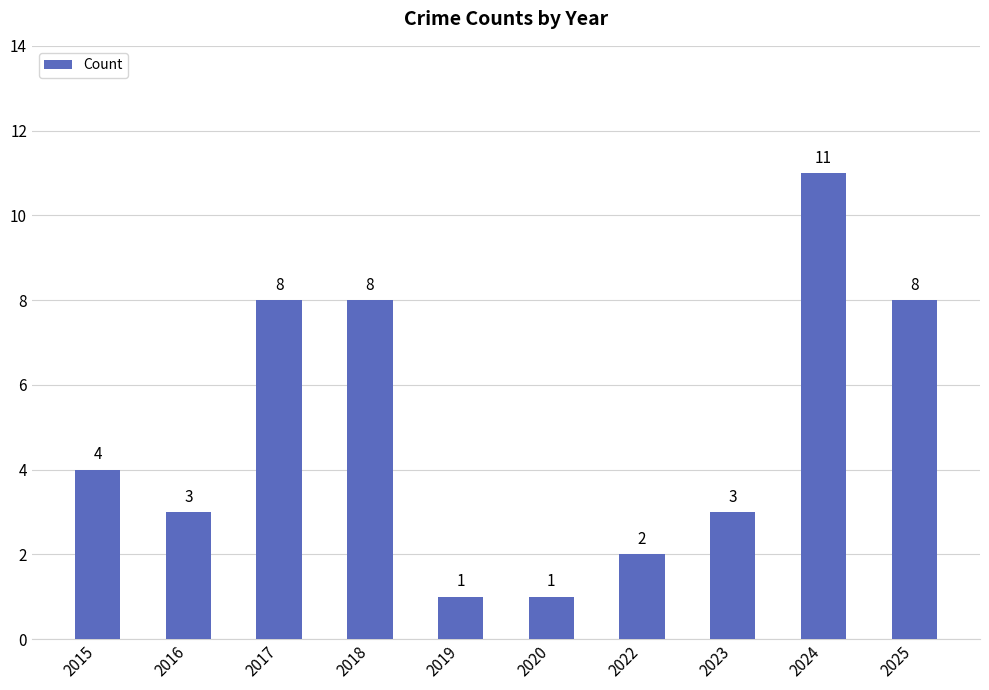

True or false: the data shows 3 at 2023.

True